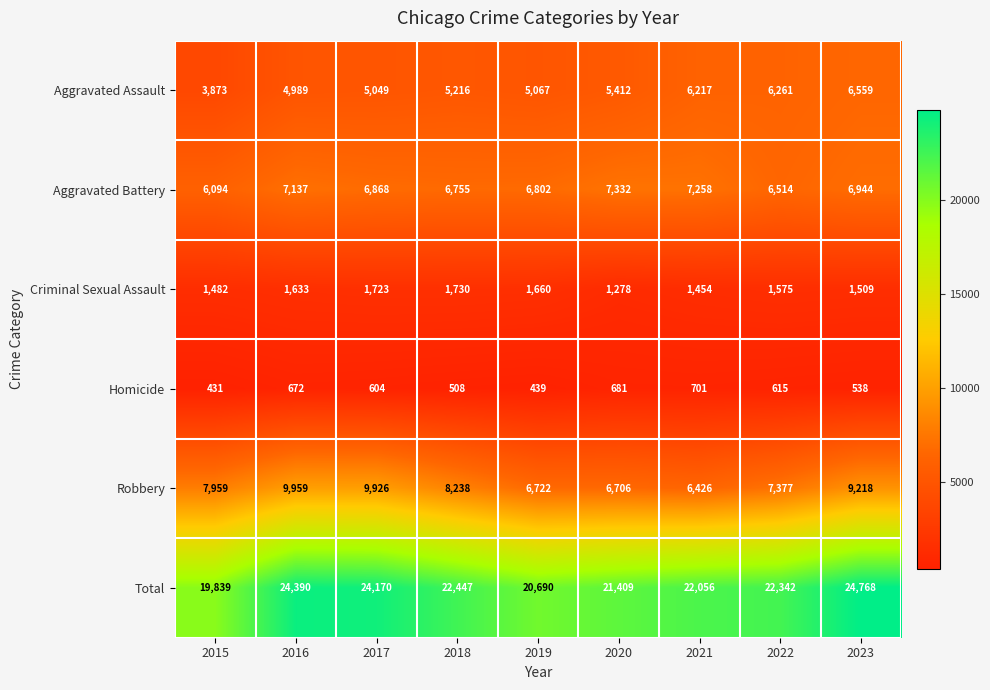

What is the average value of the Total series?

22457